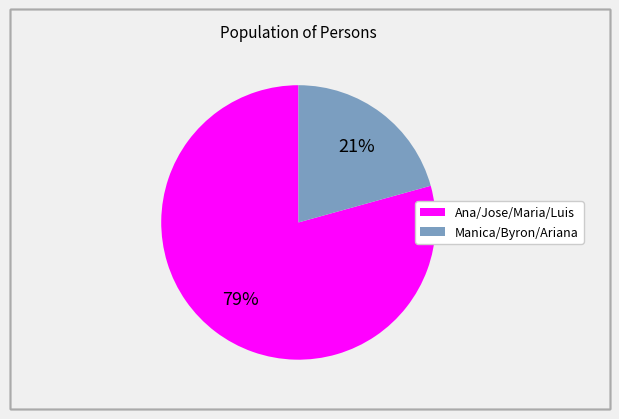

To the nearest percent, what is the average slice percentage?

50%